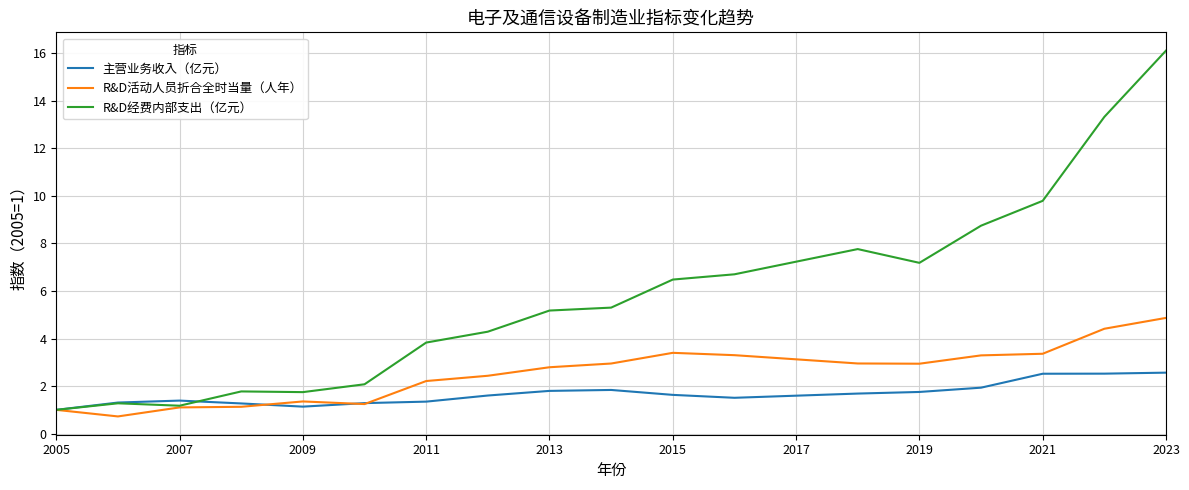

Which series has the widest spread of values?

R&D经费内部支出（亿元）